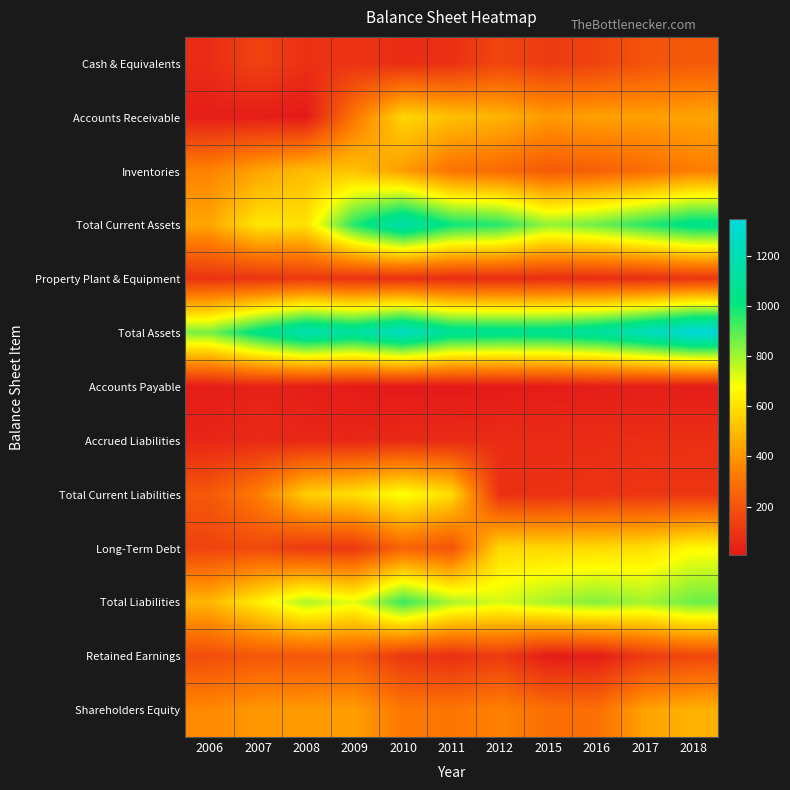

How many distinct data groups are displayed?

13